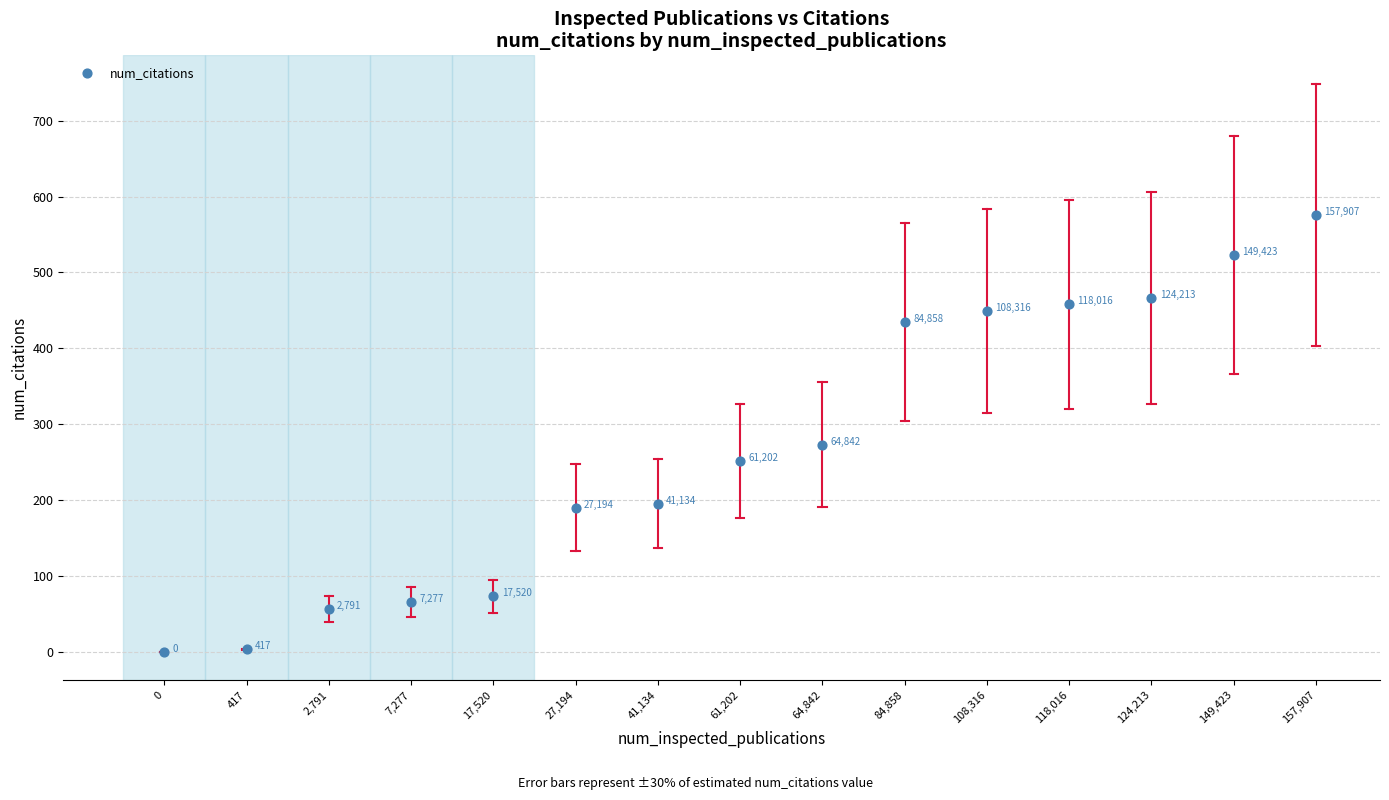

What Y value in the scatter plot is closest to 288?

273